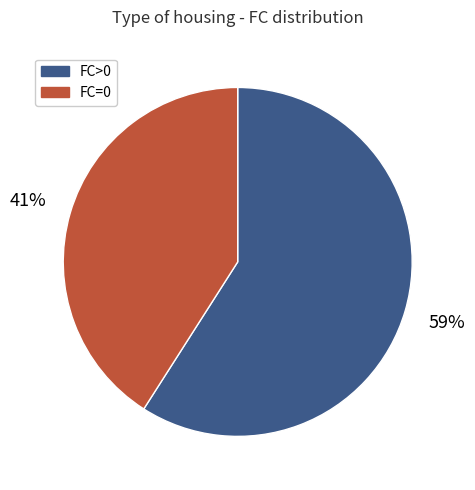

Rank the categories by value from highest to lowest.

FC>0, FC=0